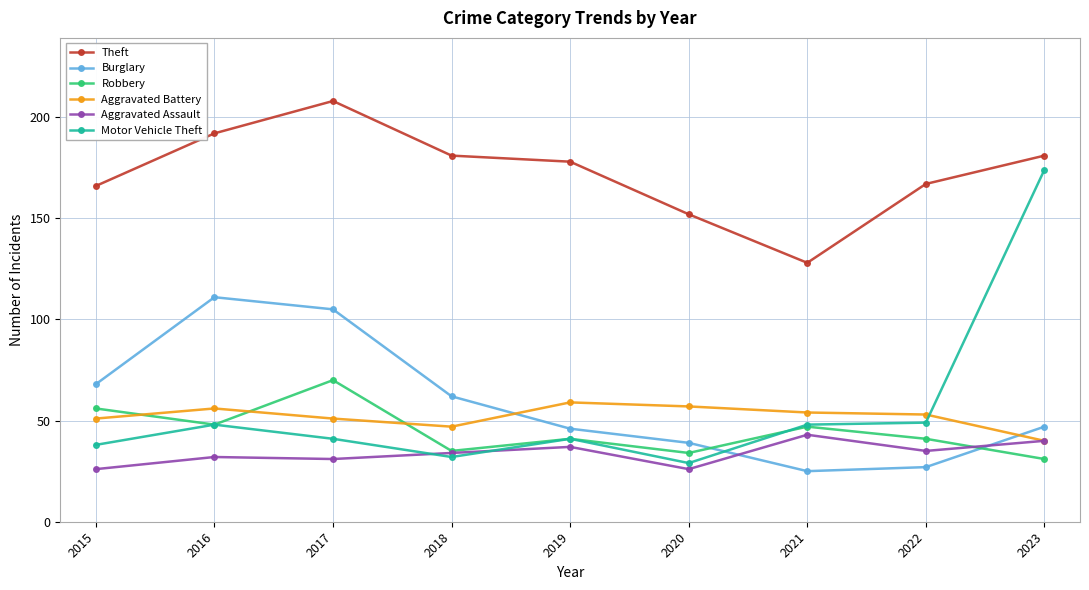

Between which two adjacent categories do Aggravated Battery and Burglary first intersect?

2018 and 2019